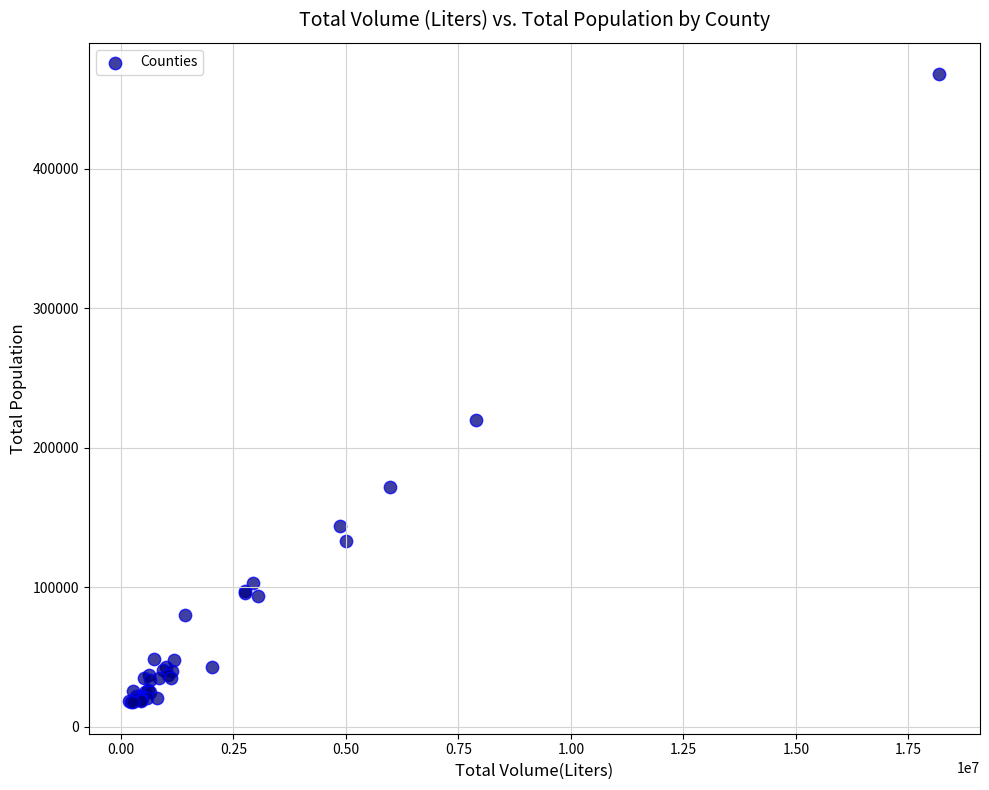

What Y value in the scatter plot is closest to 242633?

219916